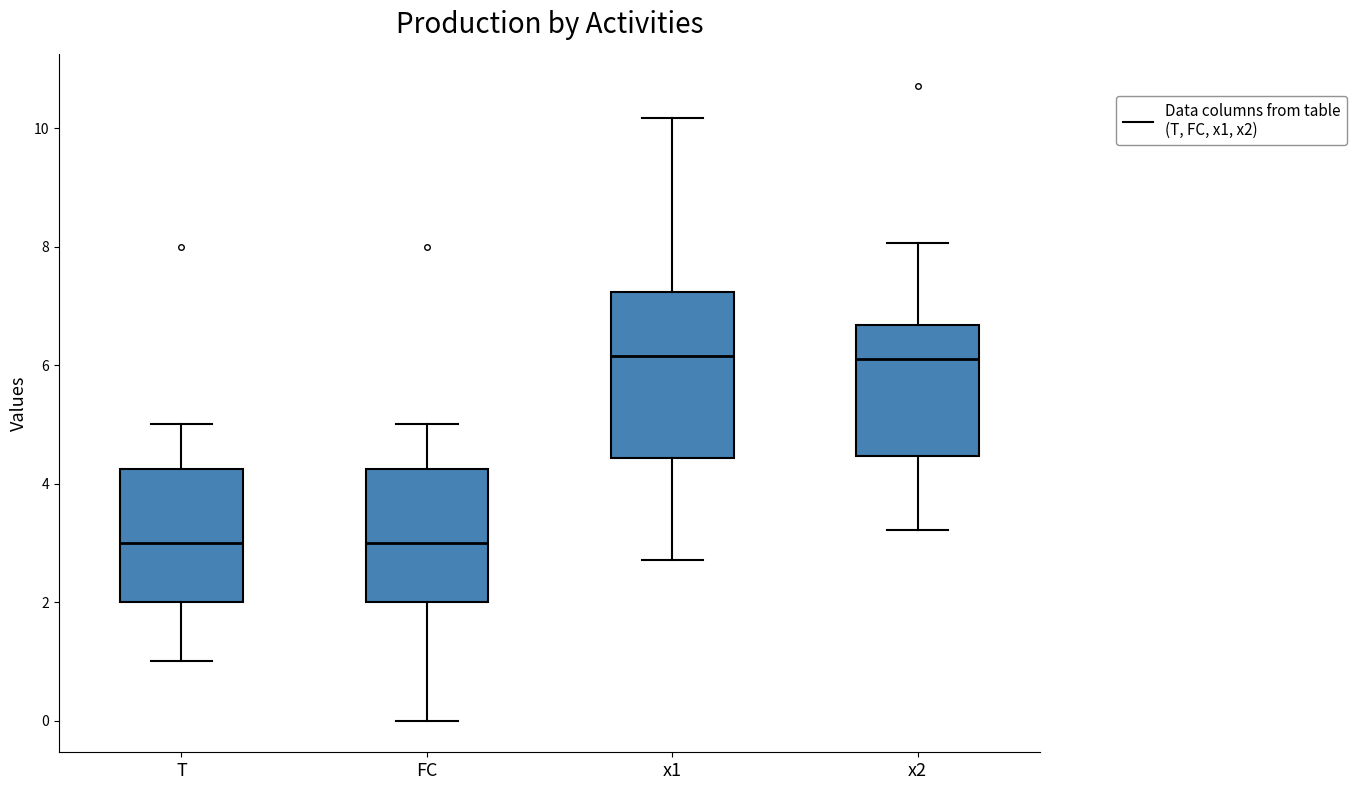

Reading left to right, read every box against the y-axis: the position of its median line, the range the box covers, and the ends of its whiskers. The values are not printed on the chart, so give them approximately, as read against the axis.

T: median 3.0, box 2.0 to 4.2, whiskers 1.0 to 5.0
FC: median 3.0, box 2.0 to 4.2, whiskers 0.0 to 5.0
x1: median 6.2, box 4.4 to 7.2, whiskers 2.8 to 10.2
x2: median 6.2, box 4.4 to 6.6, whiskers 3.2 to 8.0